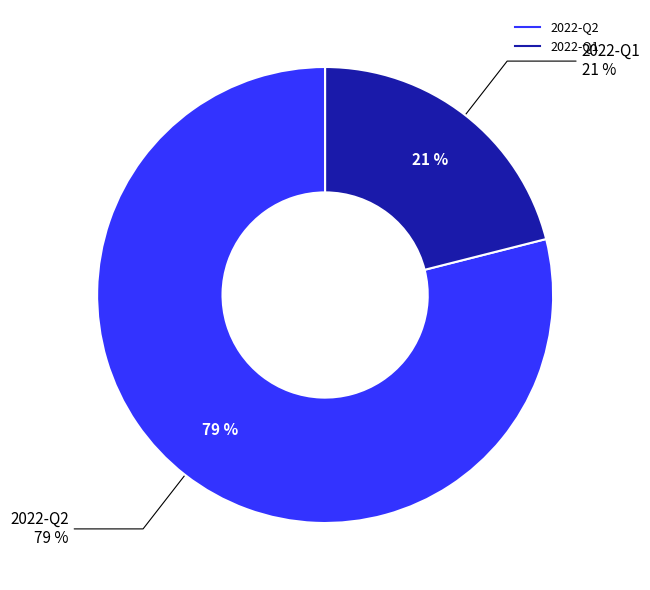

Is 2022-Q2 the majority of the pie?

Yes